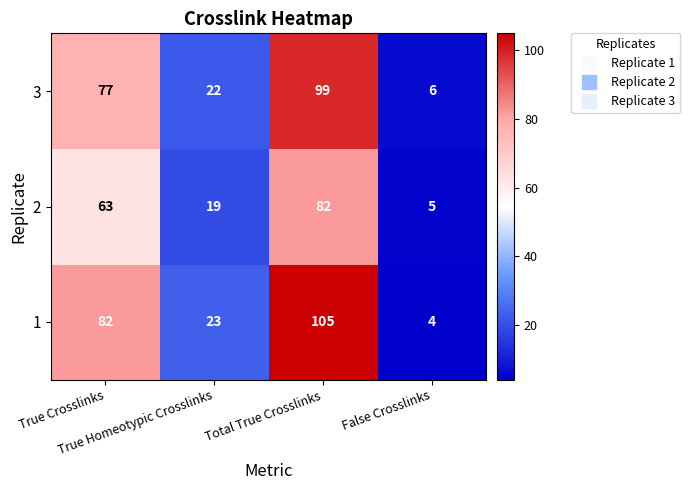

What is the difference between the maximum and minimum values in the 1 series?

101